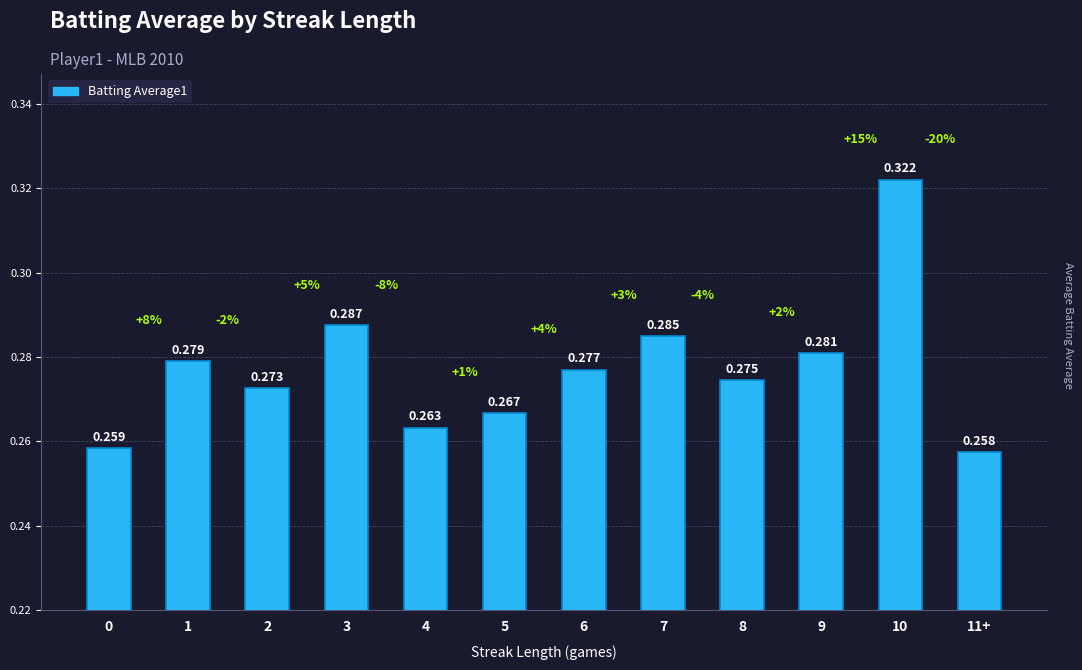

Are the bars horizontal?

No